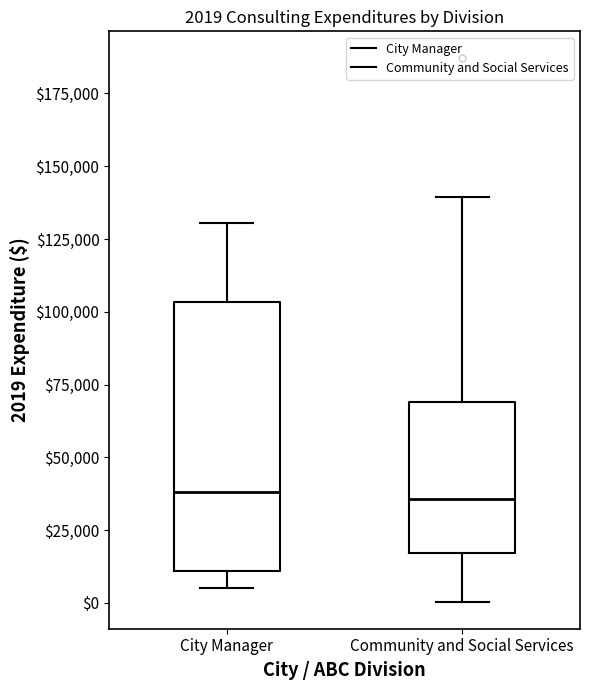

Comparing the boxes themselves (not the whiskers), which one is the tallest?

City Manager